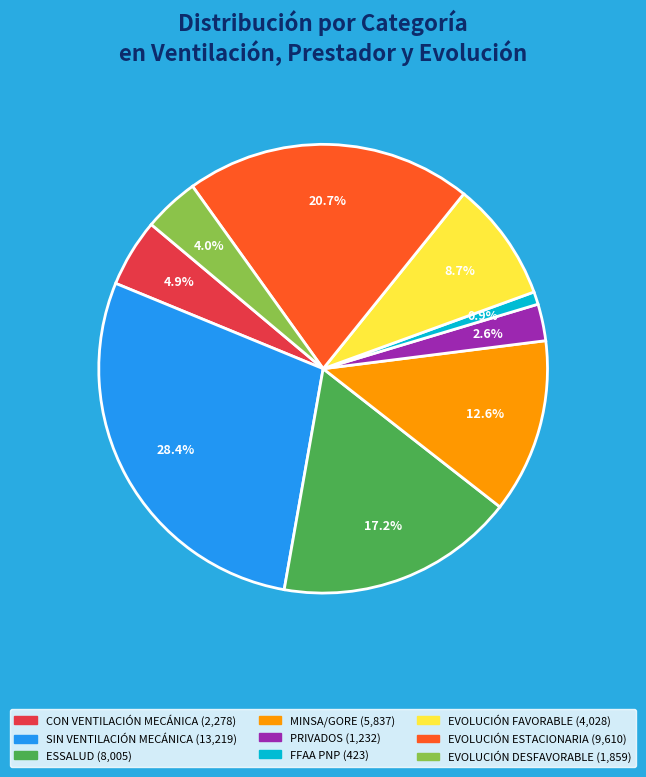

The CON VENTILACIÓN MECÁNICA slice represents 5% of the pie. True or false?

True